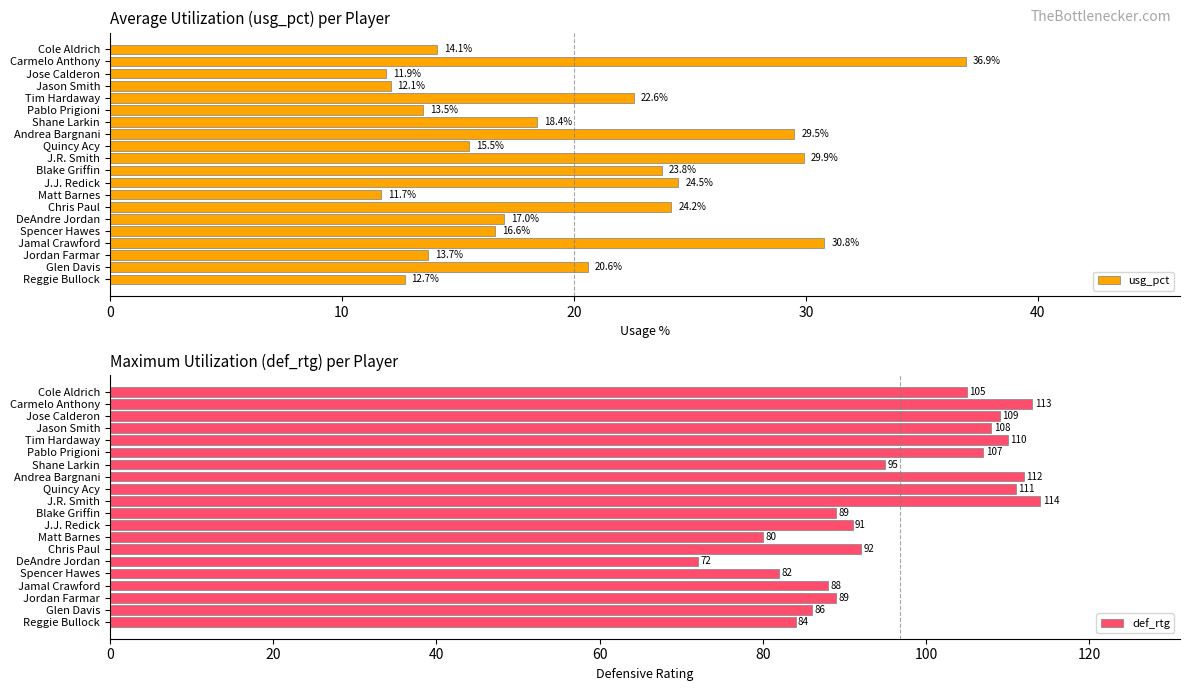

What is the difference between the maximum and second lowest values in the usg_pct series?

25.0